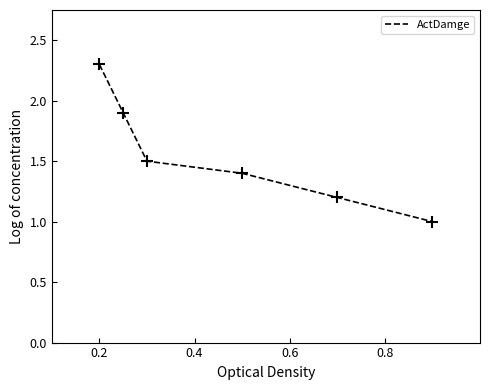

True or false: there are more than 2 points higher than both neighbors.

False